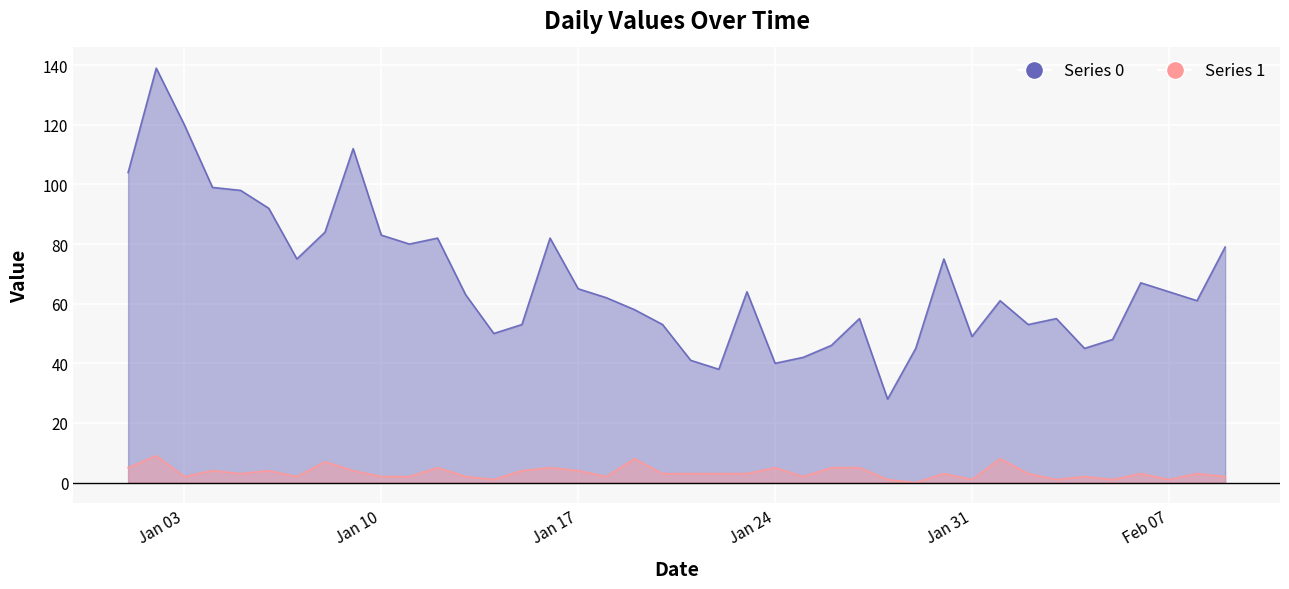

What is the label of the 10th point from the right?

Jan 31